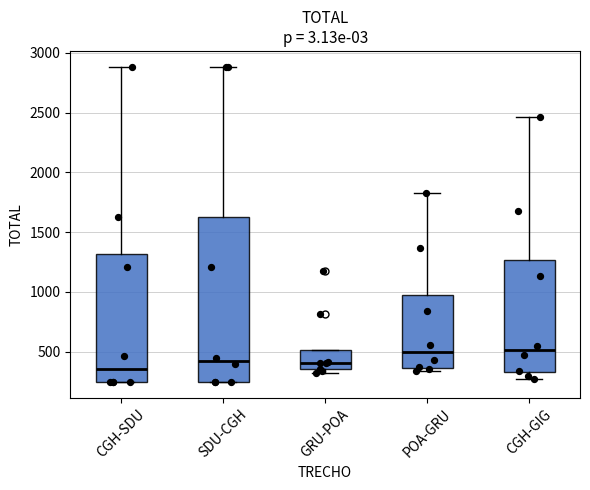

Reading left to right, read every box against the y-axis: the position of its median line, the range the box covers, and the ends of its whiskers. The values are not printed on the chart, so give them approximately, as read against the axis.

CGH-SDU: median 350, box 250 to 1300, whiskers 250 to 2900
SDU-CGH: median 400, box 250 to 1650, whiskers 250 to 2900
GRU-POA: median 400, box 350 to 500, whiskers 300 to 500
POA-GRU: median 500, box 350 to 950, whiskers 350 (just below the box's lower edge) to 1800
CGH-GIG: median 500, box 350 to 1250, whiskers 250 to 2450